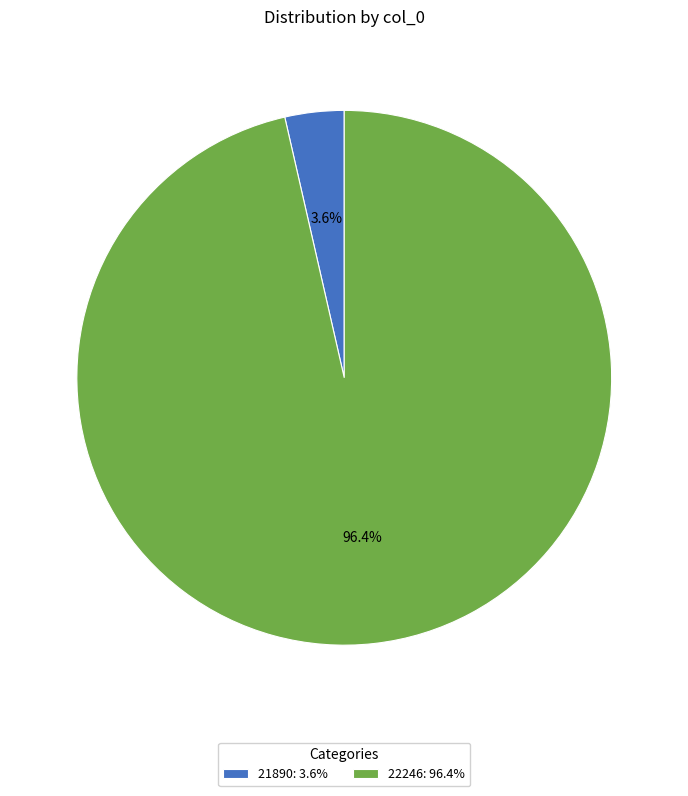

Does 22246 account for over 50% of the chart?

Yes